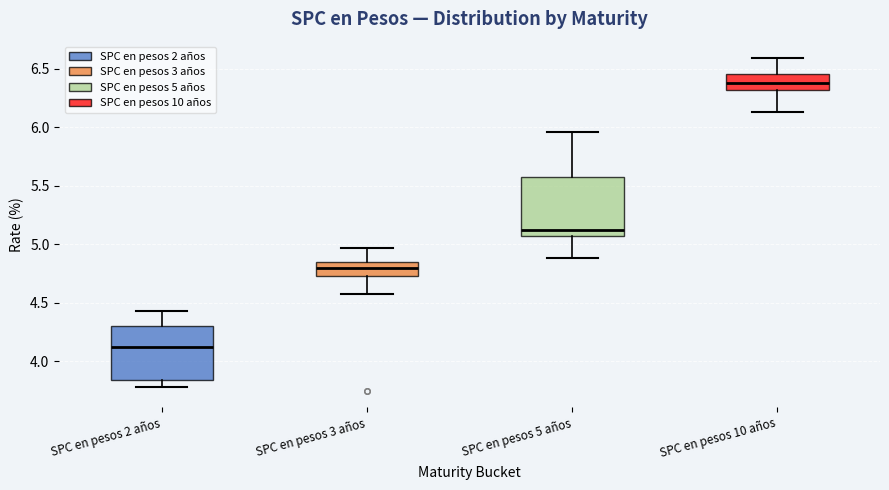

Where does the upper whisker of the box for SPC en pesos 10 años end on the y-axis? The values are not printed on the chart, so give them approximately, as read against the axis.

6.60